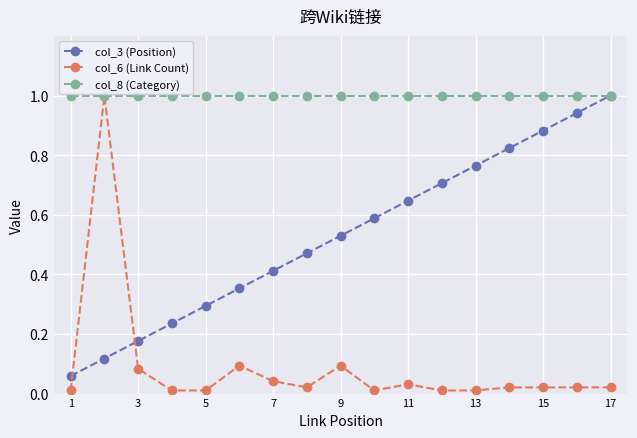

True or false: col_6 (Link Count) has more than 0 interior local peaks.

True